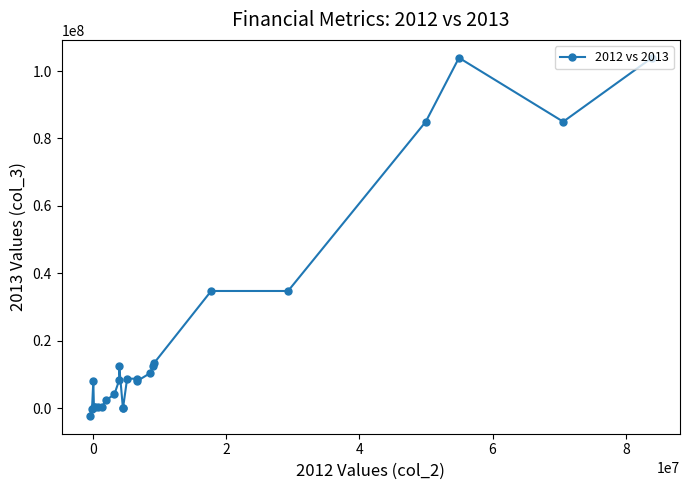

What is the greatest value displayed?

103936000